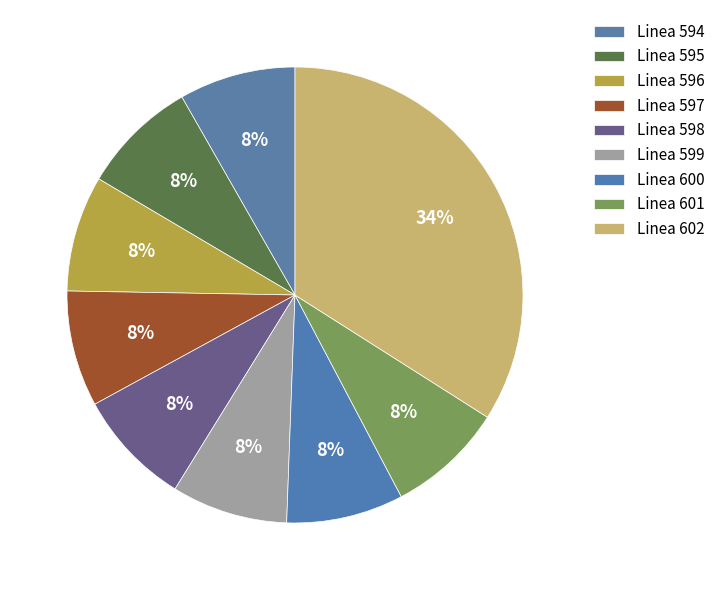

To the nearest percent, what percentage of the pie is Linea 601?

8%